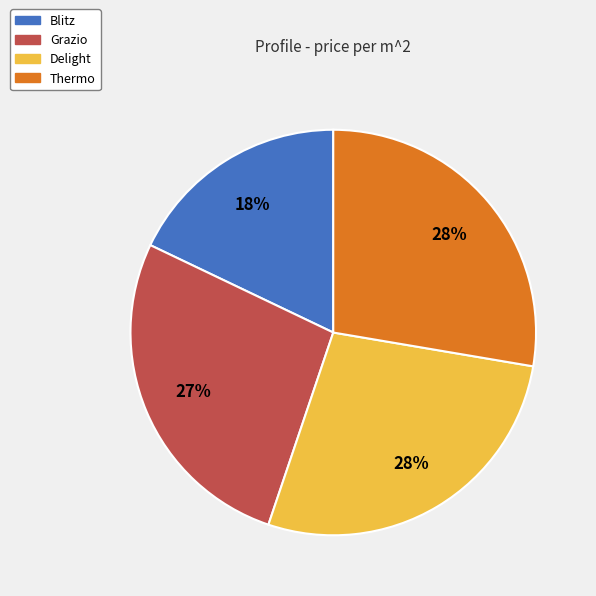

To the nearest percent, what is the average slice percentage?

25%